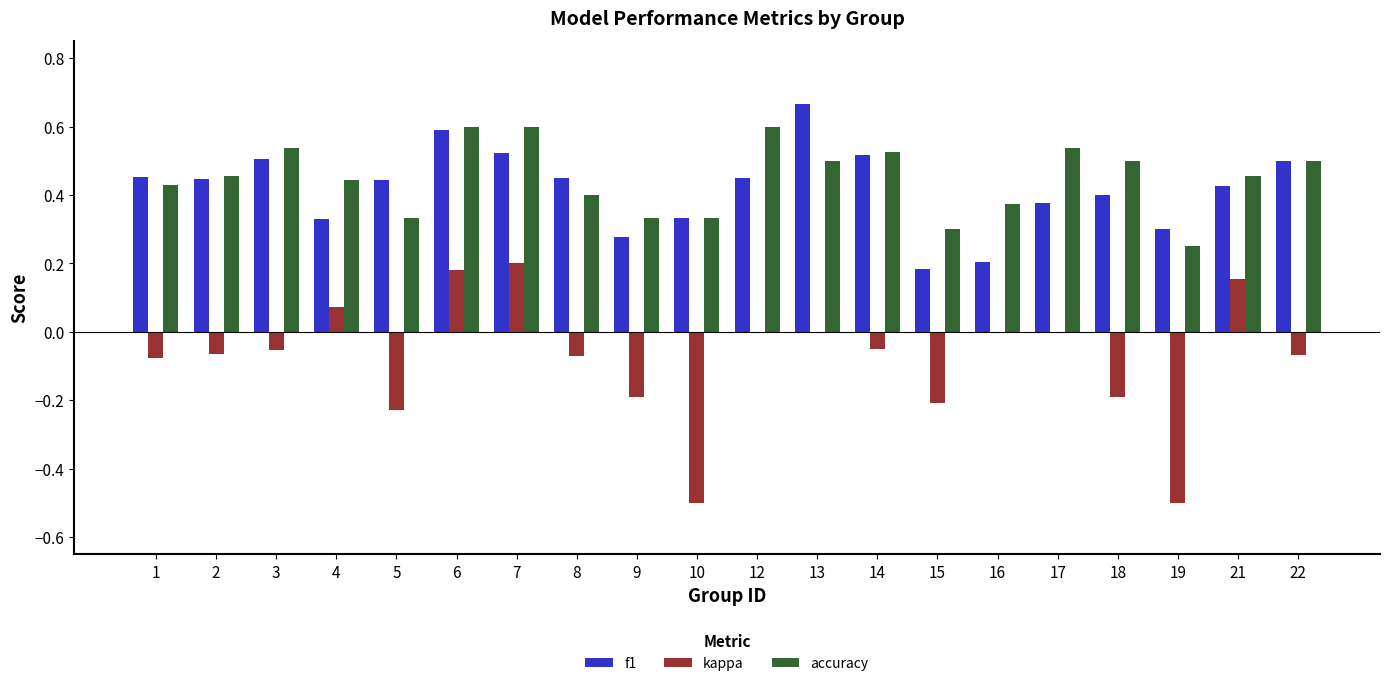

Is the value of f1 at 6 greater than the value of kappa at 3?

Yes